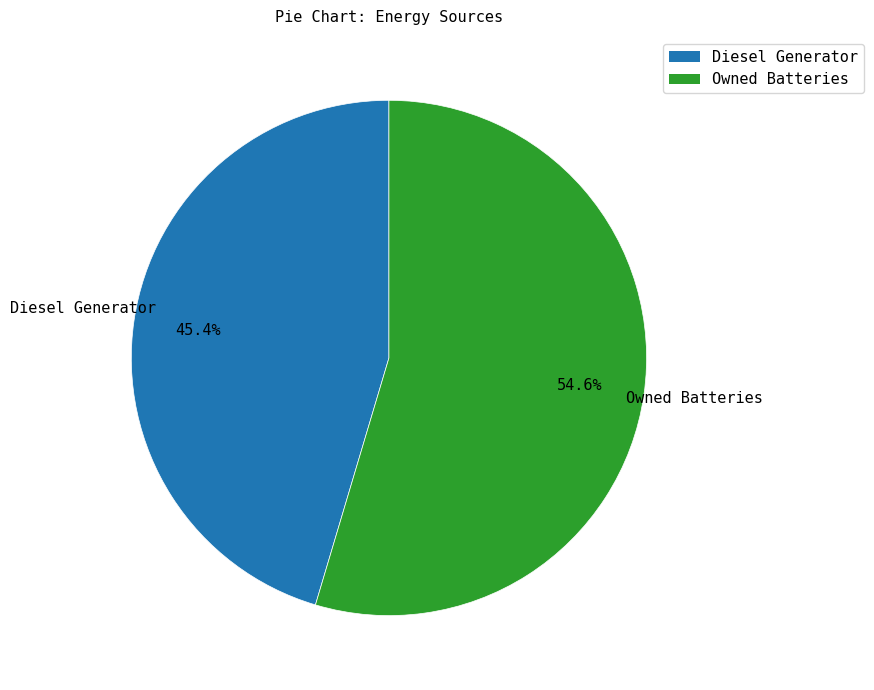

Is there a majority slice in this chart?

Yes